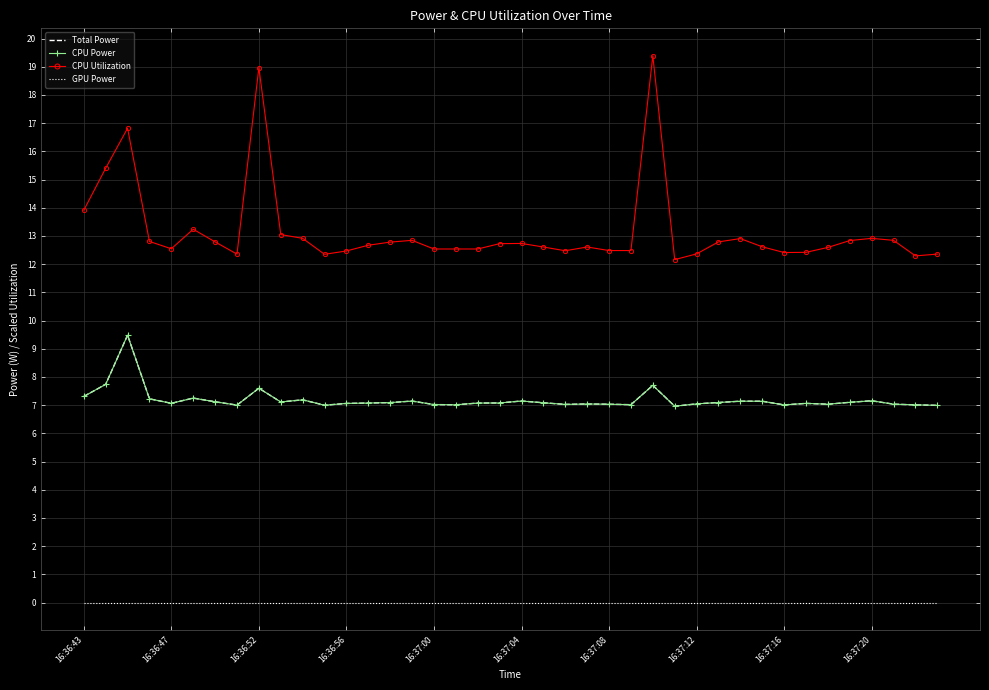

What is the value of the CPU Power point at the 6th from the left?

7.3